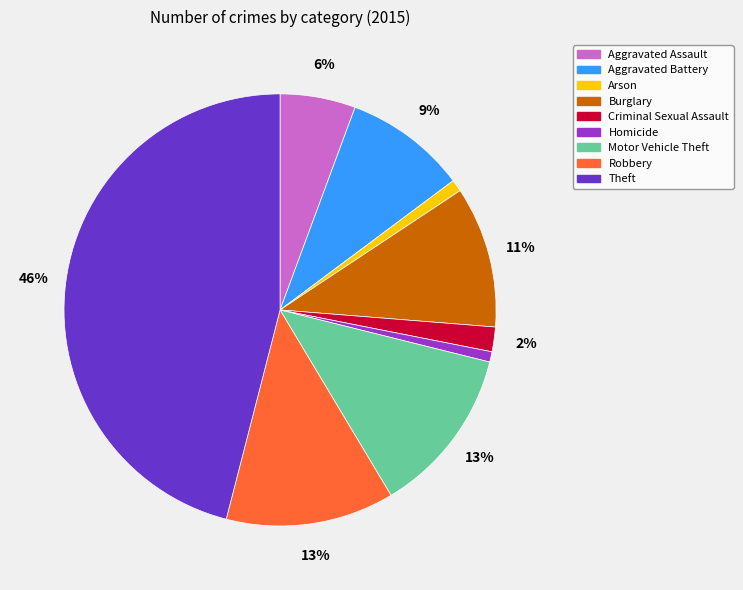

Does Theft represent more than half of the total?

No